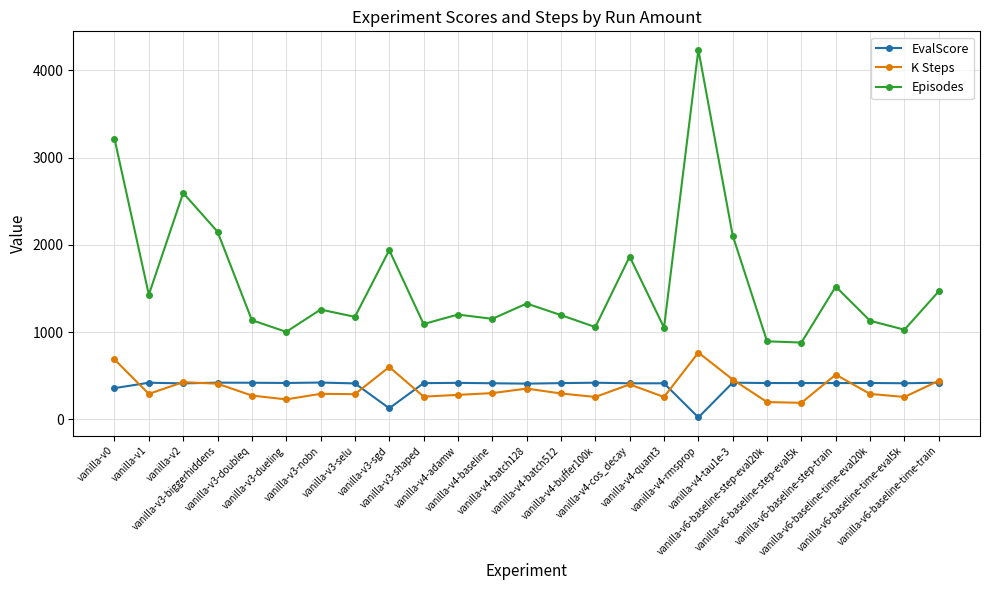

True or false: EvalScore and K Steps intersect in this chart.

True